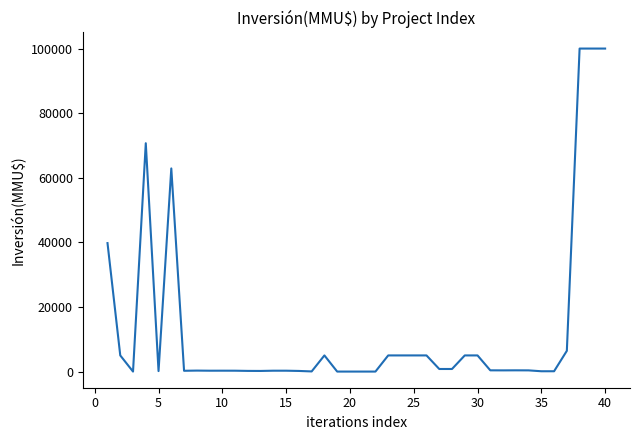

What is the difference between the maximum and minimum values?

100000